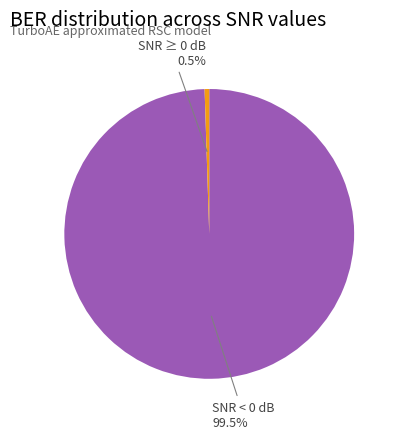

How many segments does this pie chart have?

2